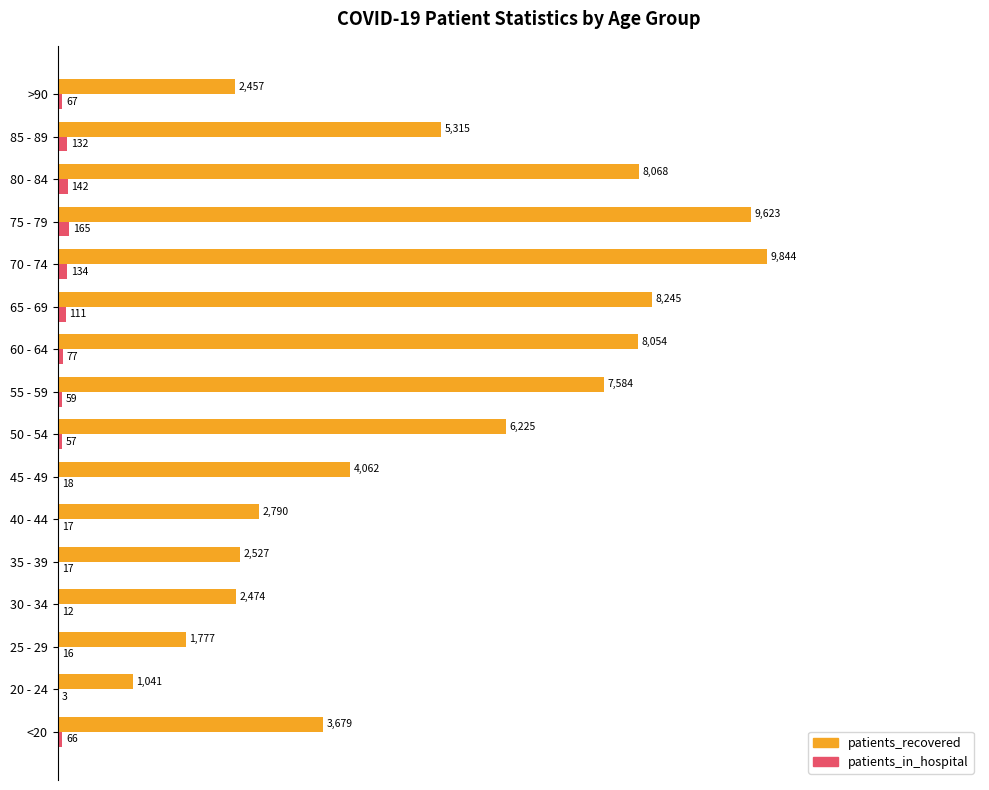

What are all the series names shown in the legend?

patients_recovered, patients_in_hospital